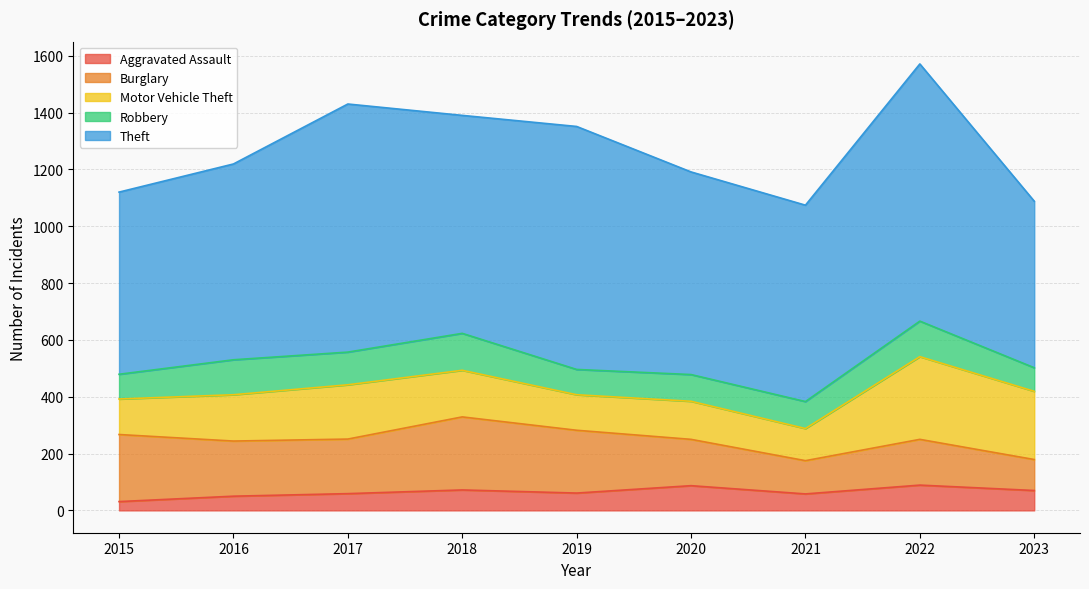

How many lines are shown in the chart?

5